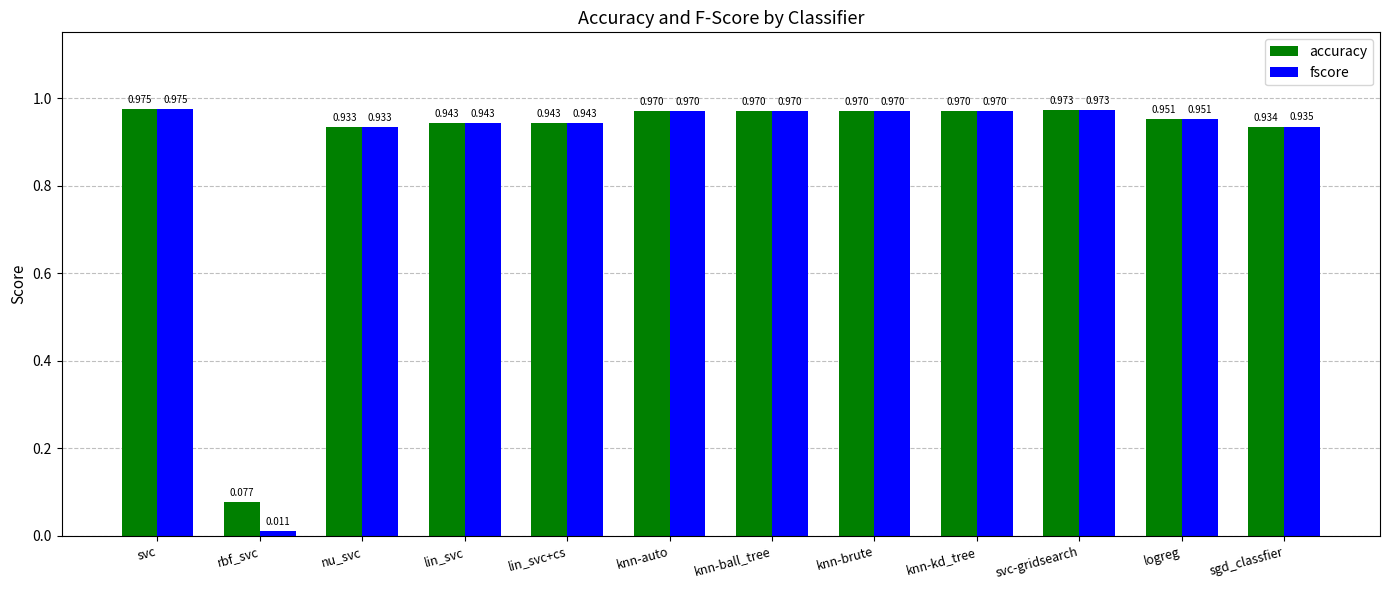

At which label does accuracy reach its minimum?

rbf_svc